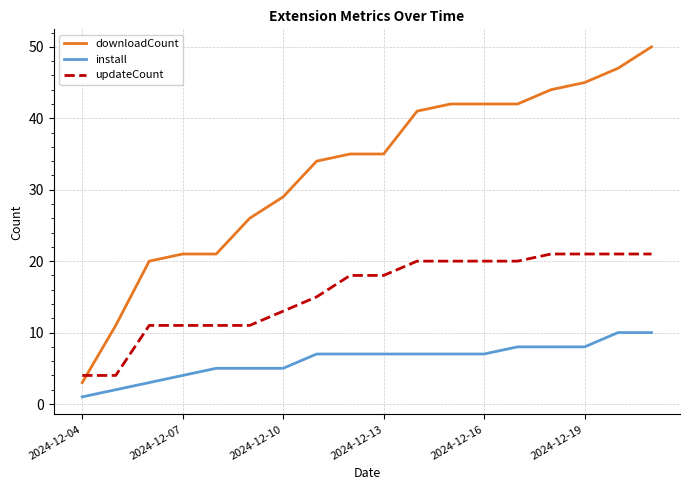

Rank the series by their maximum value, from highest to lowest.

downloadCount, updateCount, install